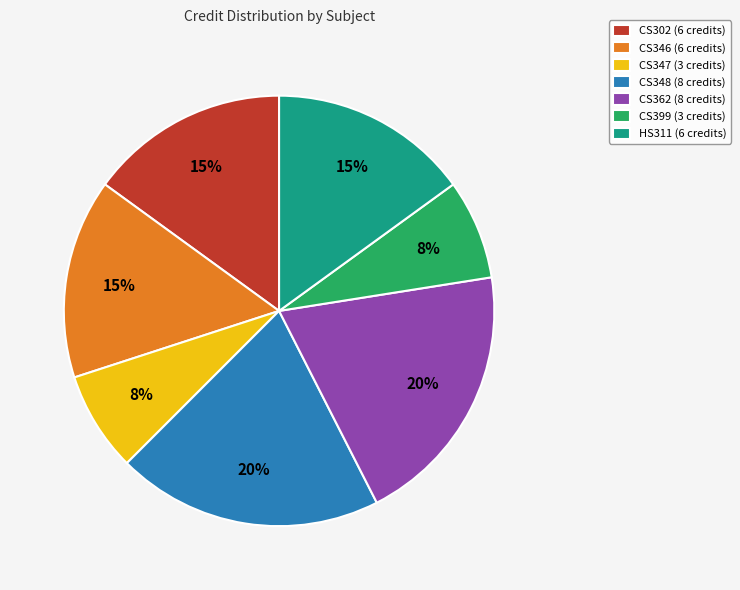

To the nearest percent, what is the average slice percentage?

14%